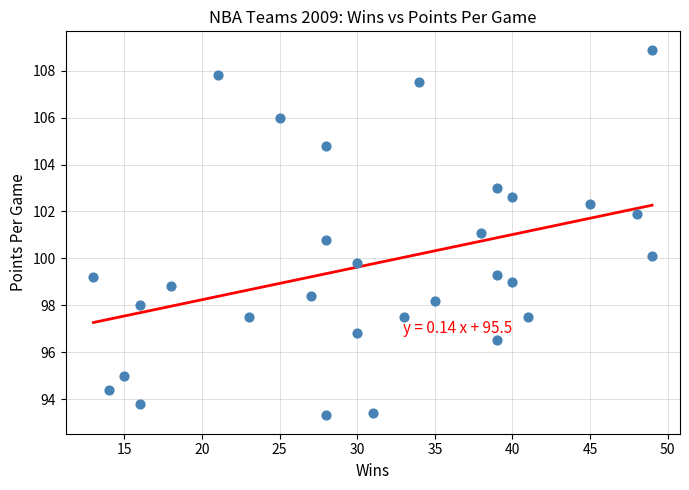

What is the range of X values (max minus min)?

36.0